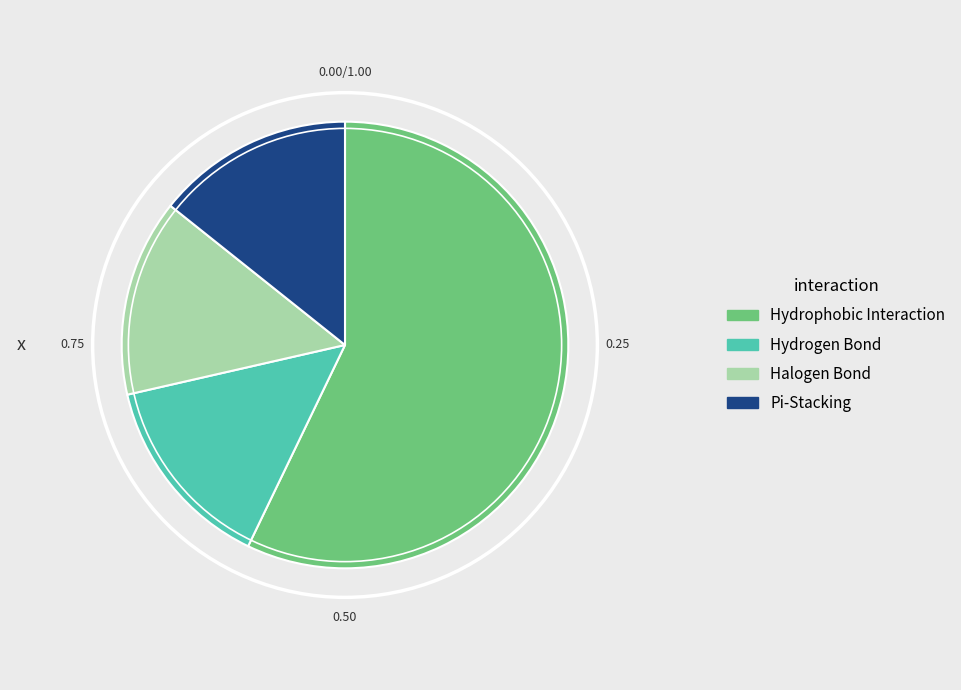

Which slice is the largest?

Hydrophobic Interaction